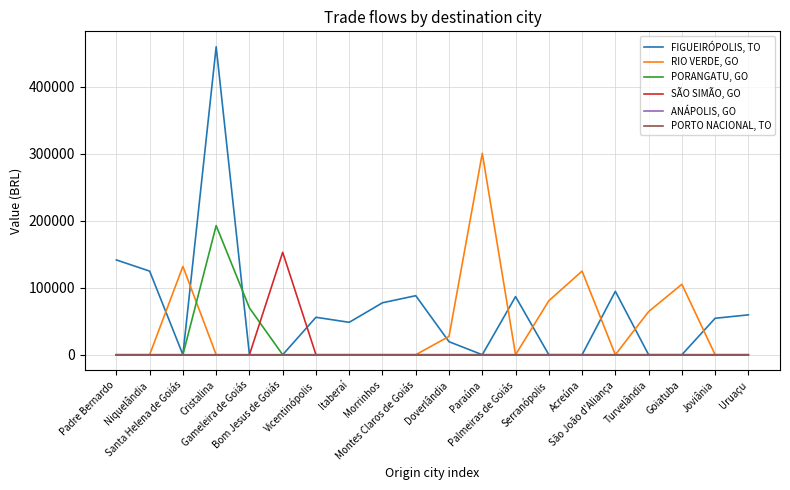

Reading left to right, transcribe all the data shown in this chart.

FIGUEIRÓPOLIS, TO: 141554.6	124868.0	0.0	459966.0	0.0	0.0	55945.1	48419.6	77611.2	88170.3	19459.6	0.0	86804.2	0.0	0.0	94696.0	0.0	0.0	54455.5	59553.6
RIO VERDE, GO: 0.0	0.0	131920.8	0.0	0.0	0.0	0.0	0.0	0.0	0.0	27383.8	300805.0	0.0	80596.5	124916.6	0.0	64432.8	105203.7	0.0	0.0
PORANGATU, GO: 0.0	0.0	0.0	192881.5	69926.1	0.0	0.0	0.0	0.0	0.0	0.0	0.0	0.0	0.0	0.0	0.0	0.0	0.0	0.0	0.0
SÃO SIMÃO, GO: 0.0	0.0	0.0	0.0	0.0	152947.0	0.0	0.0	0.0	0.0	0.0	0.0	0.0	0.0	0.0	0.0	0.0	0.0	0.0	0.0
ANÁPOLIS, GO: 0.0	0.0	0.0	0.0	0.0	0.0	0.0	0.0	0.0	0.0	0.0	0.0	0.0	0.0	0.0	0.0	0.0	0.0	0.0	0.0
PORTO NACIONAL, TO: 0.0	0.0	0.0	0.0	0.0	0.0	0.0	0.0	0.0	0.0	0.0	0.0	0.0	0.0	0.0	0.0	0.0	0.0	0.0	0.0